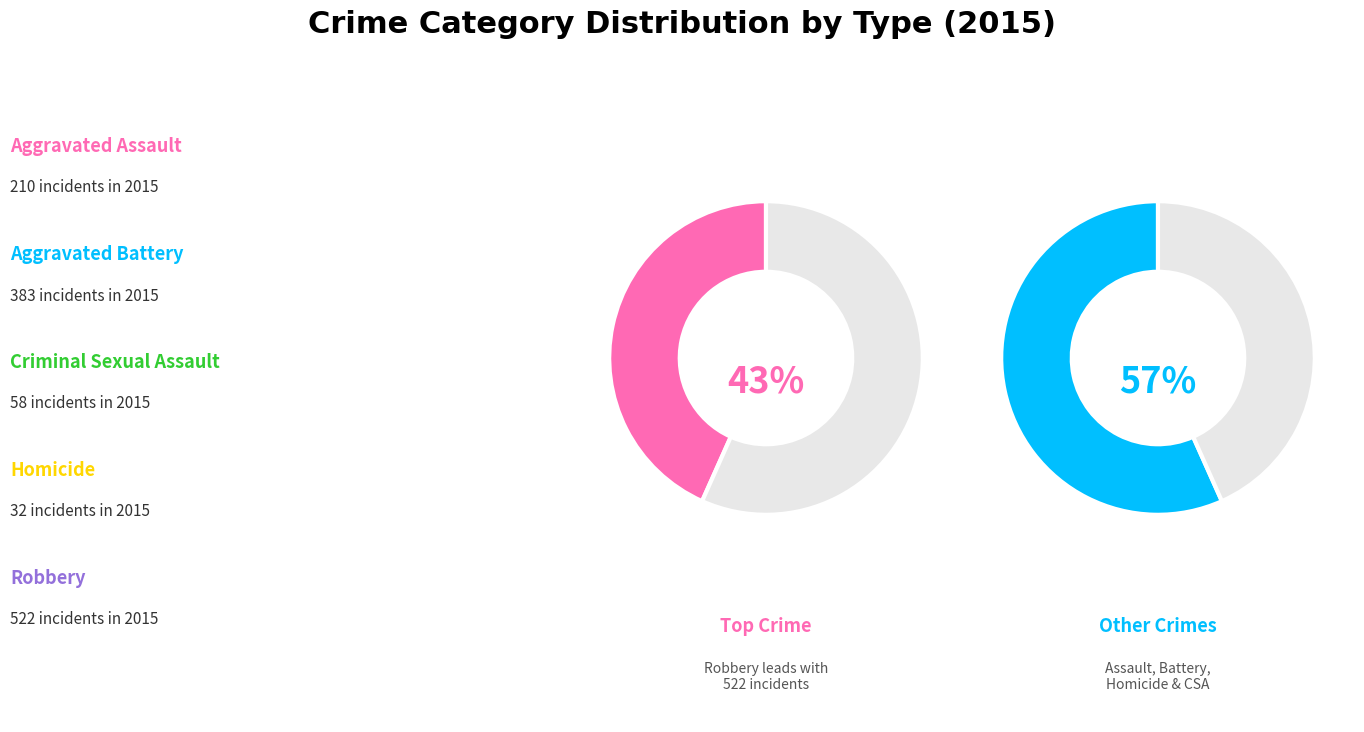

How many slices are in this pie chart?

5